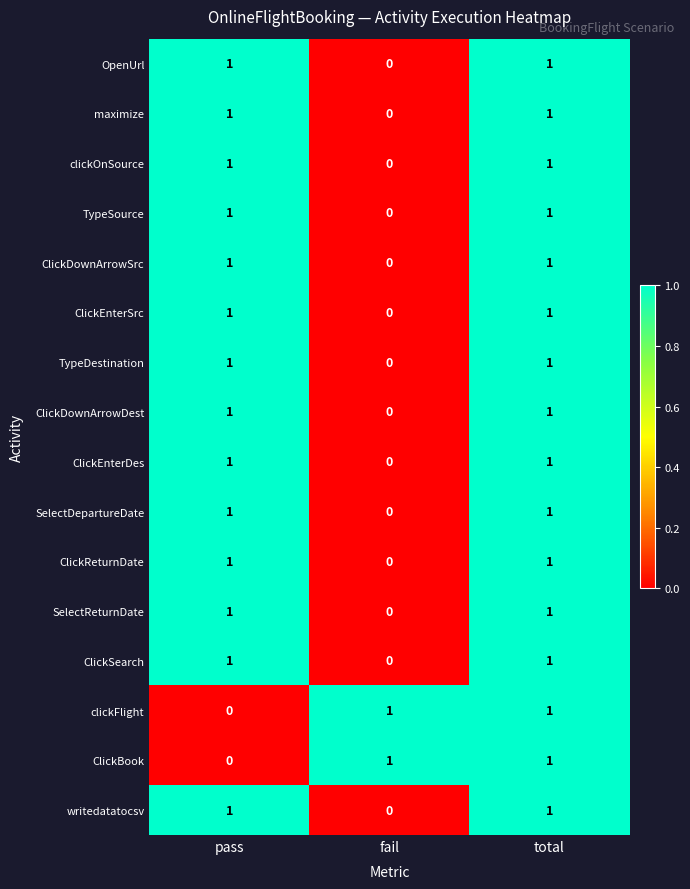

At how many categories does at least one series exceed 0?

3